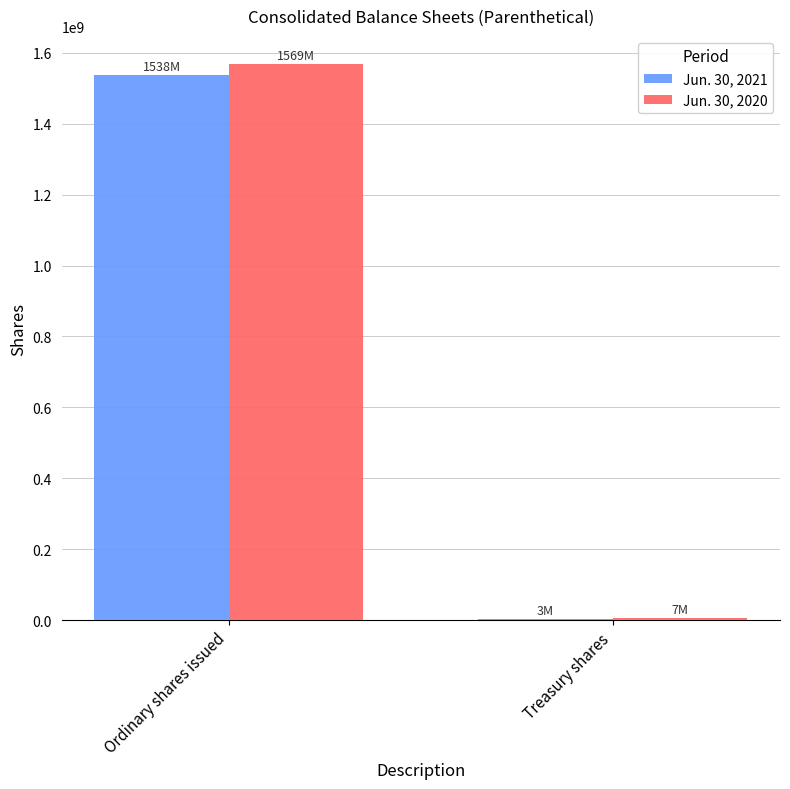

Between Ordinary shares issued and Treasury shares, which series saw the biggest shift?

Jun. 30, 2020